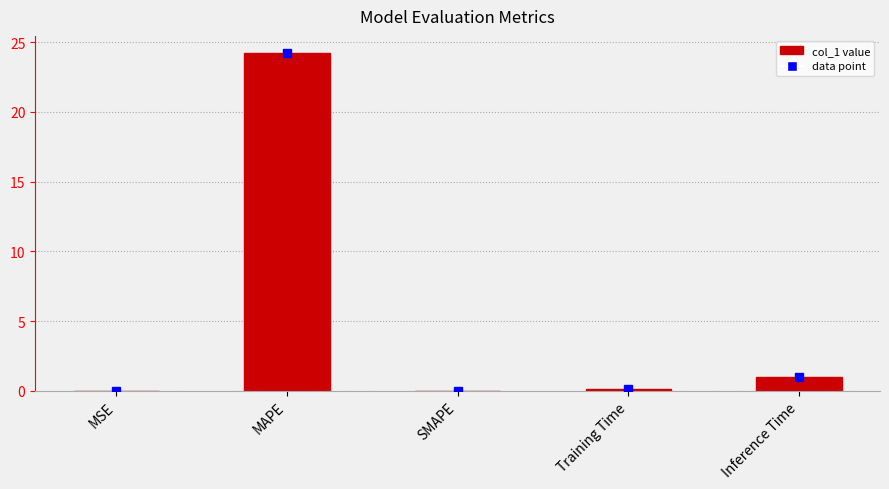

At which label is the value closest to 12?

Inference Time